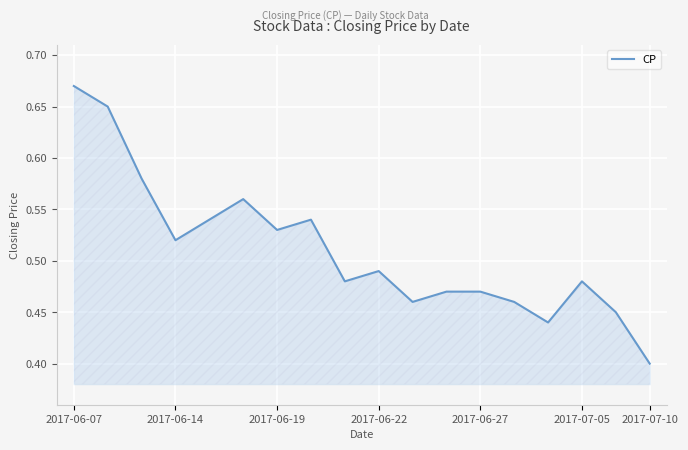

Which label corresponds to the largest value in the chart?

2017-06-07